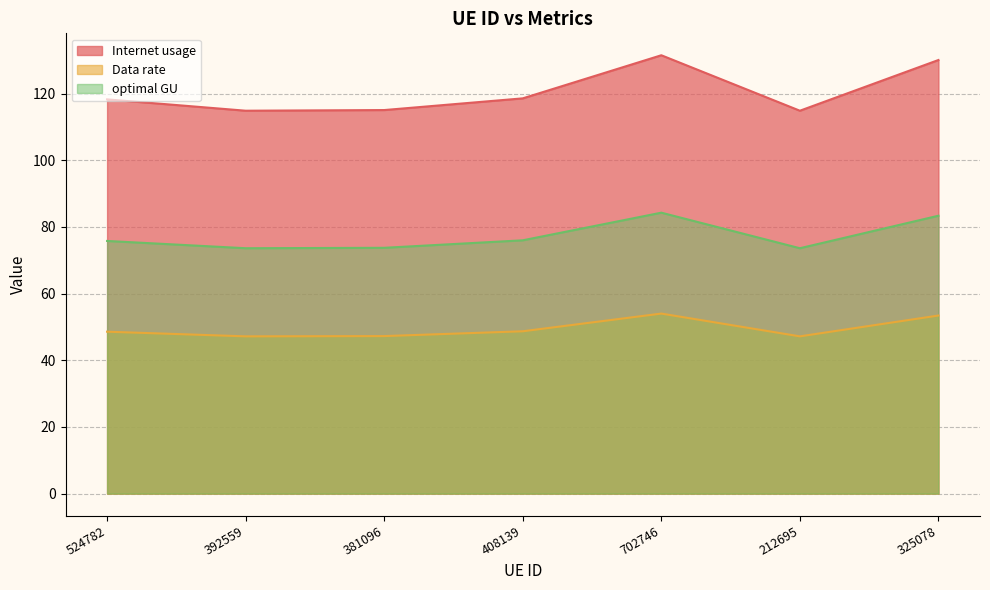

What are all the series names shown in the legend?

Internet usage, Data rate, optimal GU